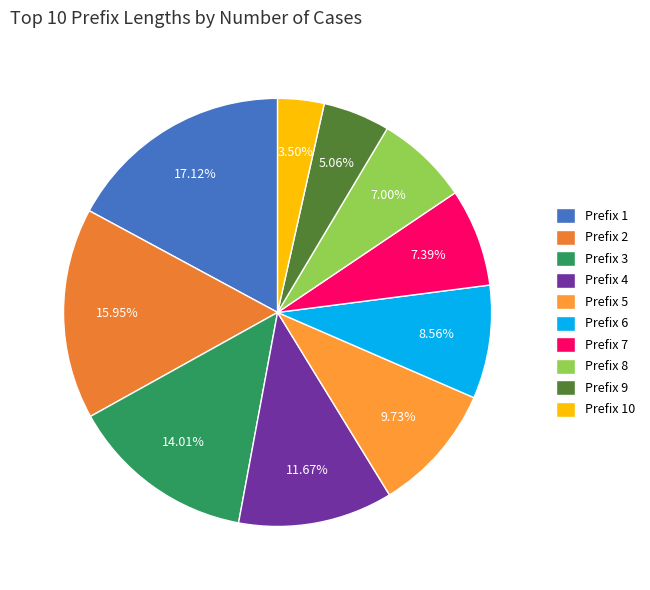

Which slice is the largest?

Prefix 1